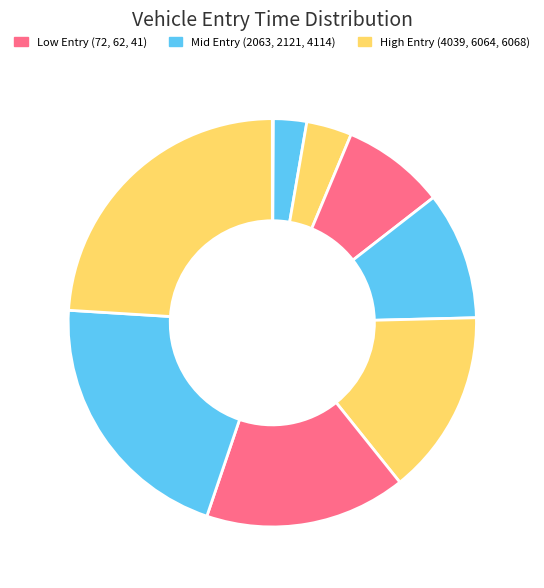

To the nearest percent, what is the average slice percentage?

11%